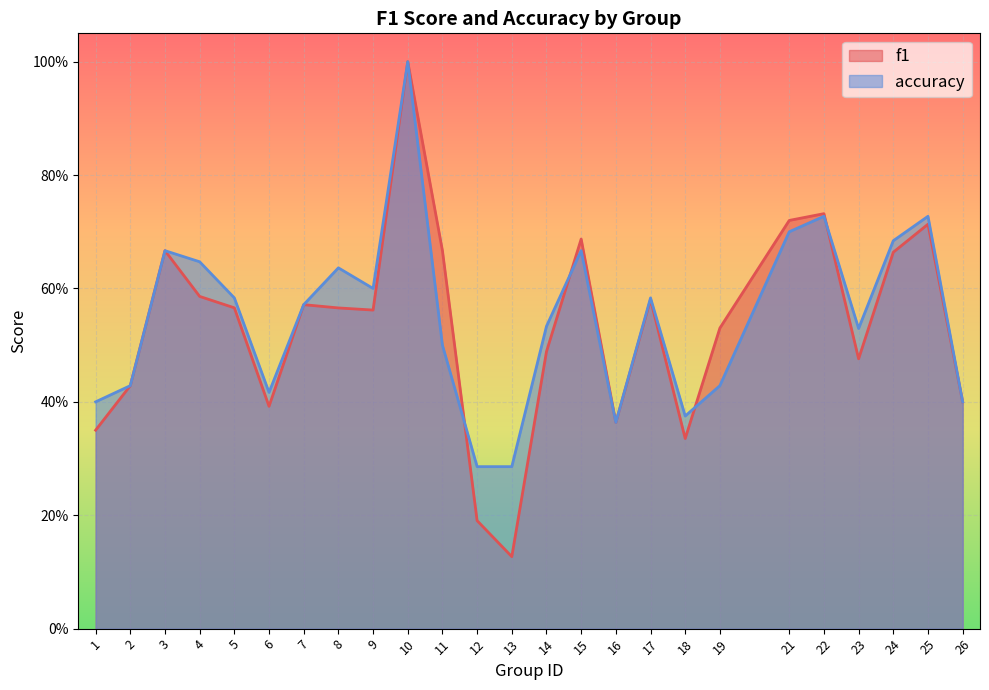

What is the sum of the accuracy values at 9 and 5?

1.2